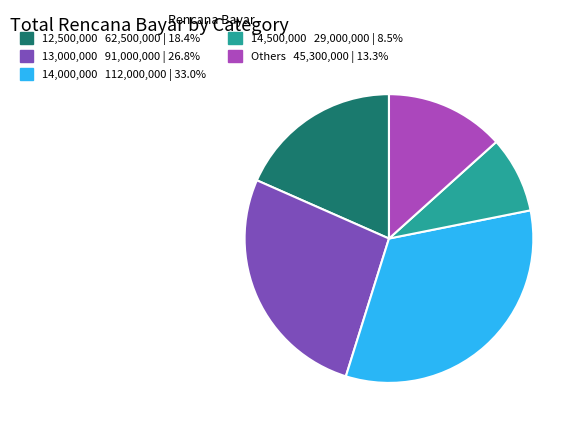

Does any single category account for the majority?

No